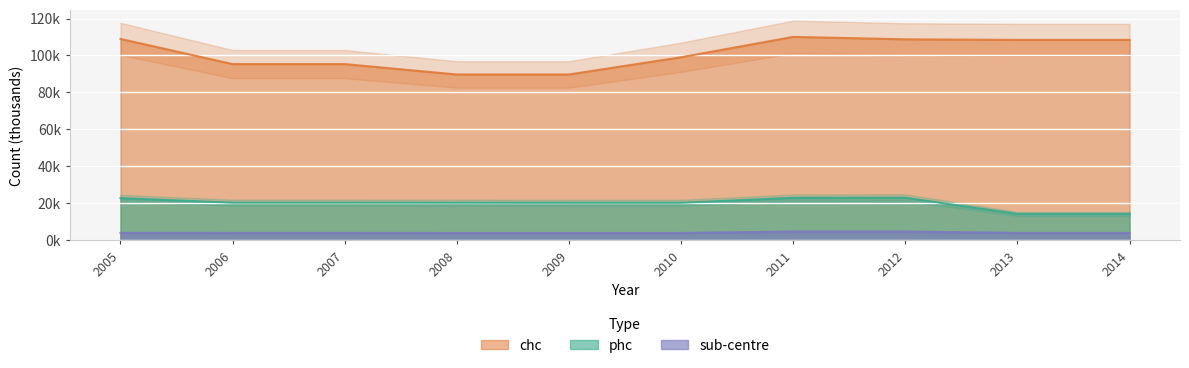

List the series in order of their overall mean, highest first.

chc, phc, sub-centre